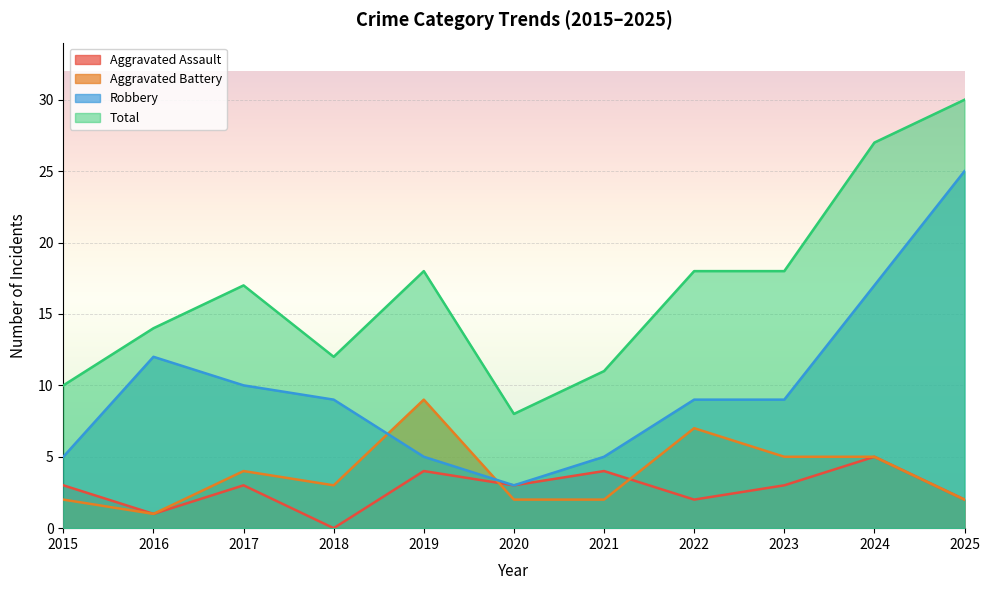

At which label does Aggravated Battery first exceed 3?

2017